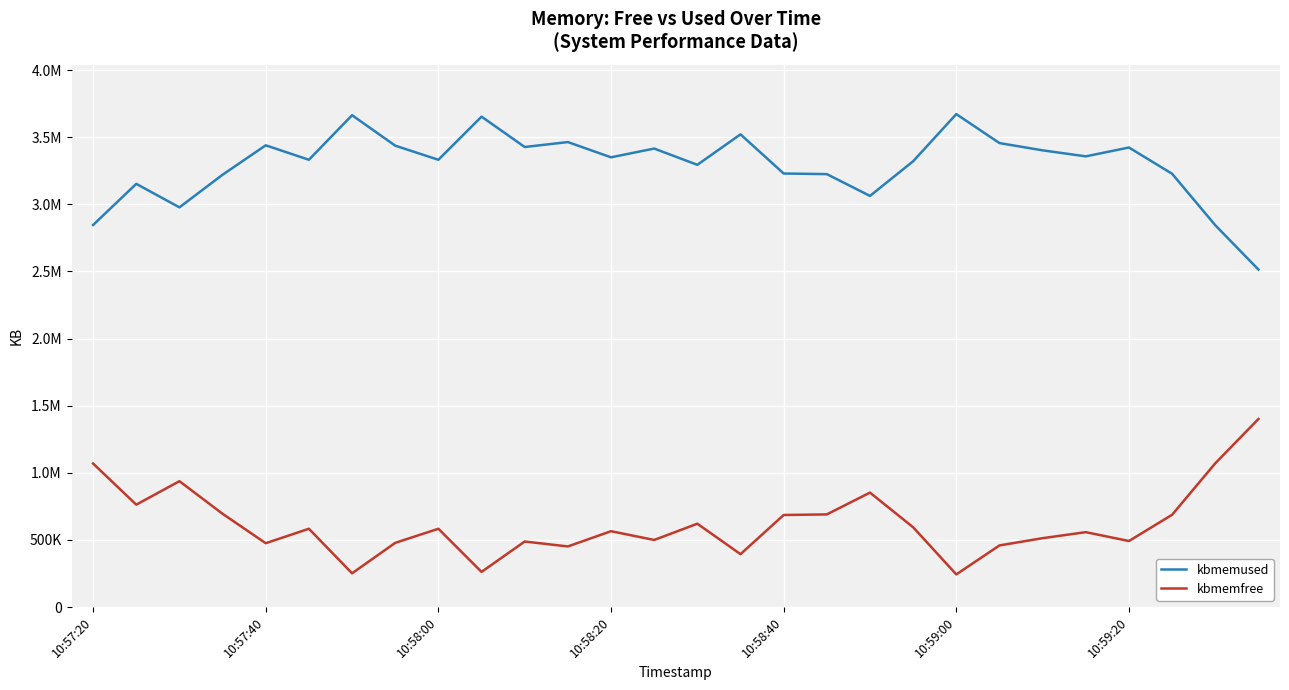

What are all the series names shown in the legend?

kbmemused, kbmemfree